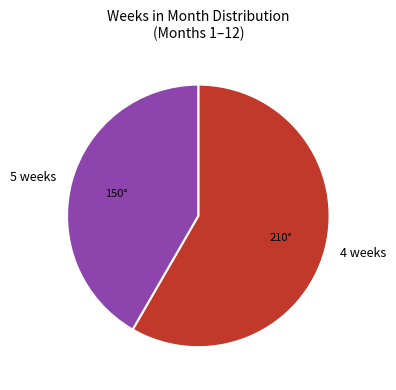

What is the largest slice in the pie chart?

4 weeks